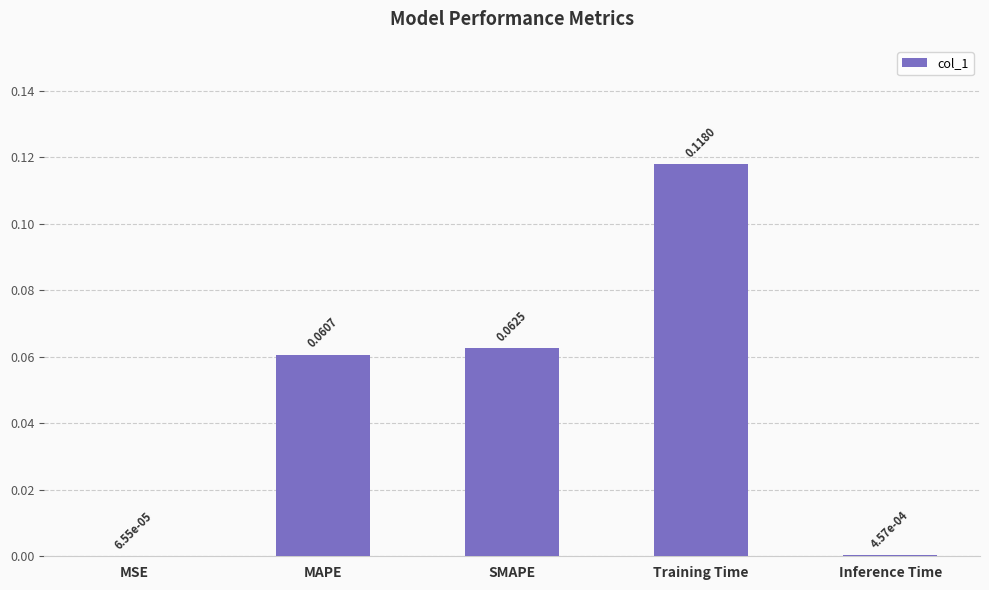

Which has a higher value, Training Time or Inference Time?

Training Time